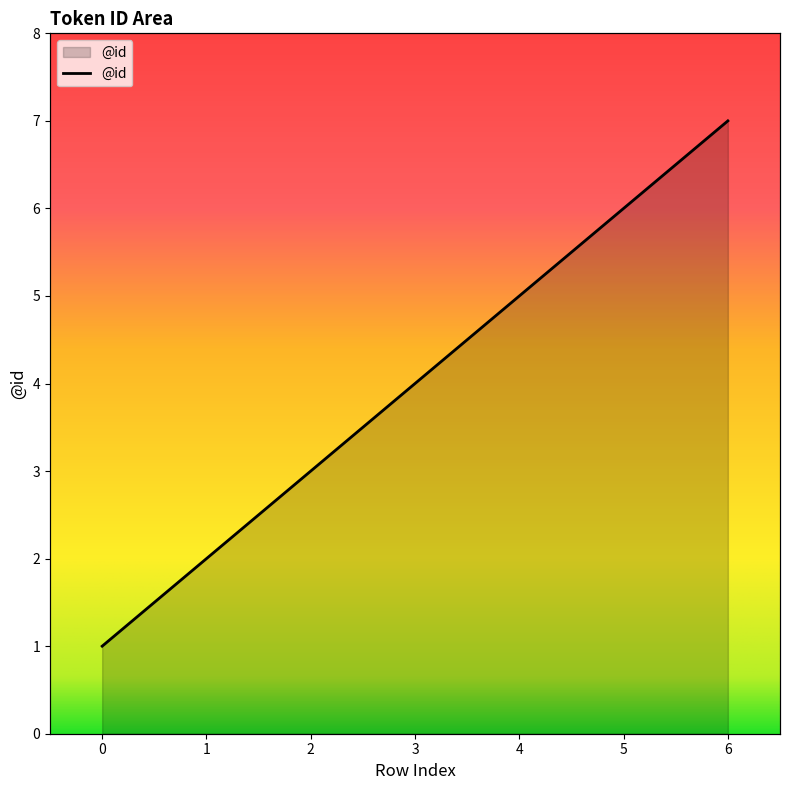

True or false: the data has more than 2 interior local peaks.

False